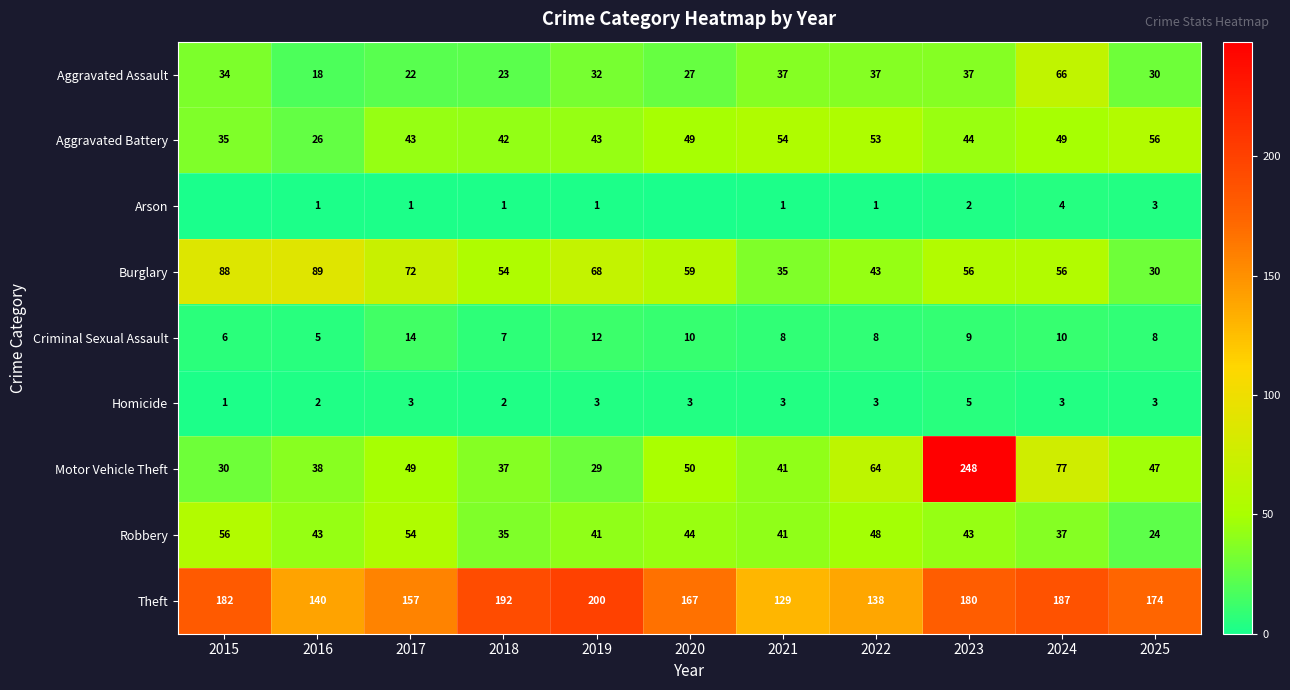

True or false: Theft has a value of 60 at 2015.

False